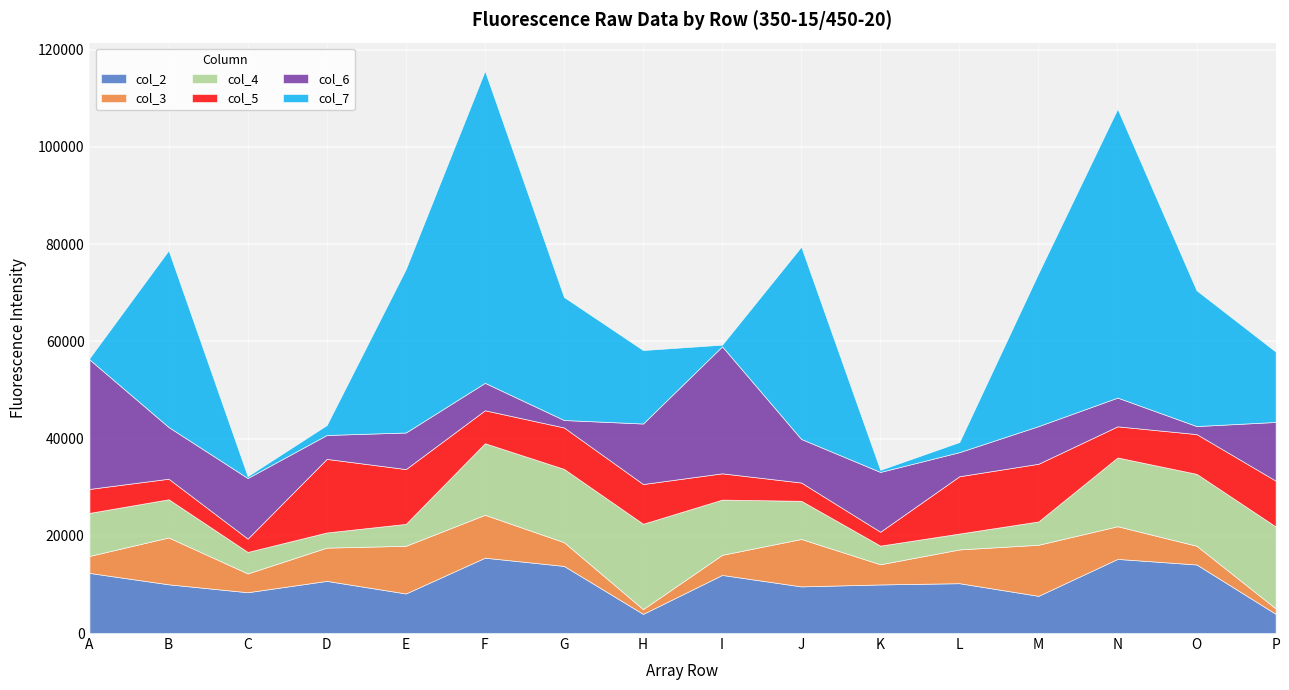

What are all the series names shown in the legend?

col_2, col_3, col_4, col_5, col_6, col_7